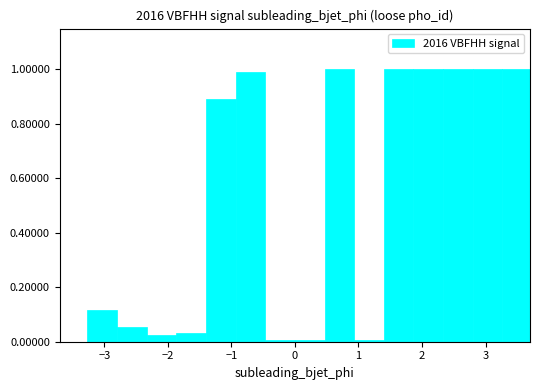

Reading left to right, list every bar in this chart as the range it spans on the x-axis followed by its height. Neither the bar edges nor the heights are printed on the chart, so give them approximately, as read against the axes.

-3.7 to -3.3: 0
-3.3 to -2.8: 0.12
-2.8 to -2.3: 0.06
-2.3 to -1.9: 0.02
-1.9 to -1.4: 0.04
-1.4 to -0.9: 0.90
-0.9 to -0.5: 1.00
-0.5 to 0.0: under 0.02
0.0 to 0.5: under 0.02
0.5 to 0.9: 1.00
0.9 to 1.4: under 0.02
1.4 to 1.9: 1.00
1.9 to 2.3: 1.00
2.3 to 2.8: 1.00
2.8 to 3.3: 1.00
3.3 to 3.7: 1.00